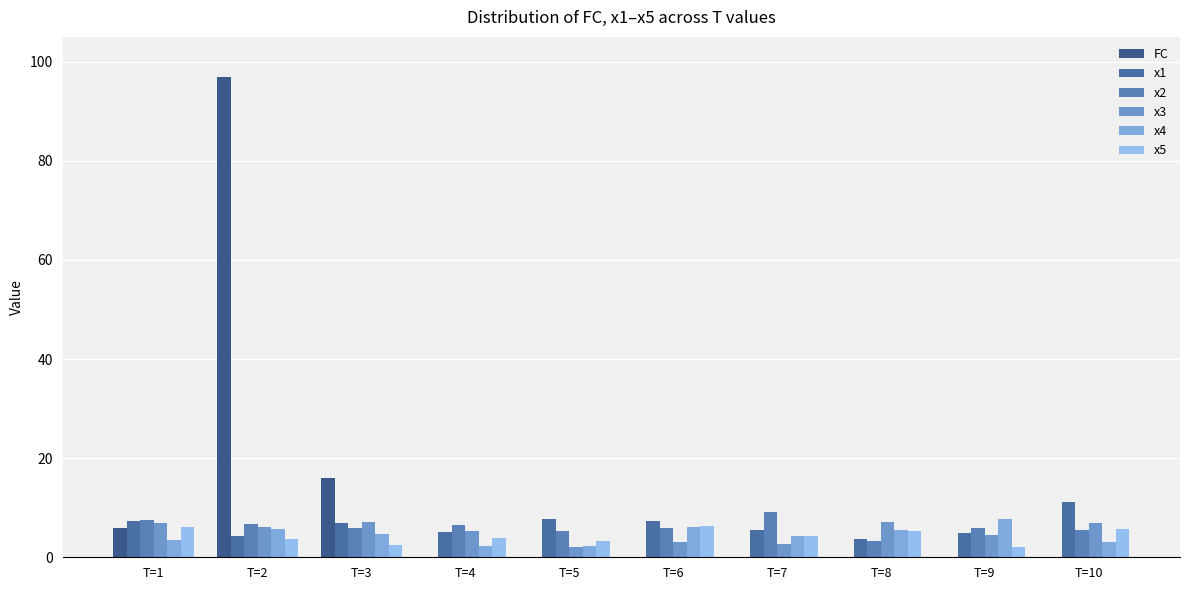

Reading left to right, list all the values displayed in this chart.

FC: 6.0	97.0	16.0	0.0	0.0	0.0	0.0	0.0	0.0	0.0
x1: 7.3	4.2	6.9	5.1	7.8	7.2	5.5	3.7	4.9	11.2
x2: 7.5	6.8	5.9	6.5	5.2	6.0	9.0	3.2	5.8	5.6
x3: 6.9	6.2	7.0	5.2	2.0	3.1	2.7	7.2	4.5	6.9
x4: 3.4	5.8	4.8	2.3	2.3	6.1	4.3	5.5	7.8	3.1
x5: 6.1	3.8	2.4	3.9	3.2	6.4	4.2	5.3	2.1	5.7